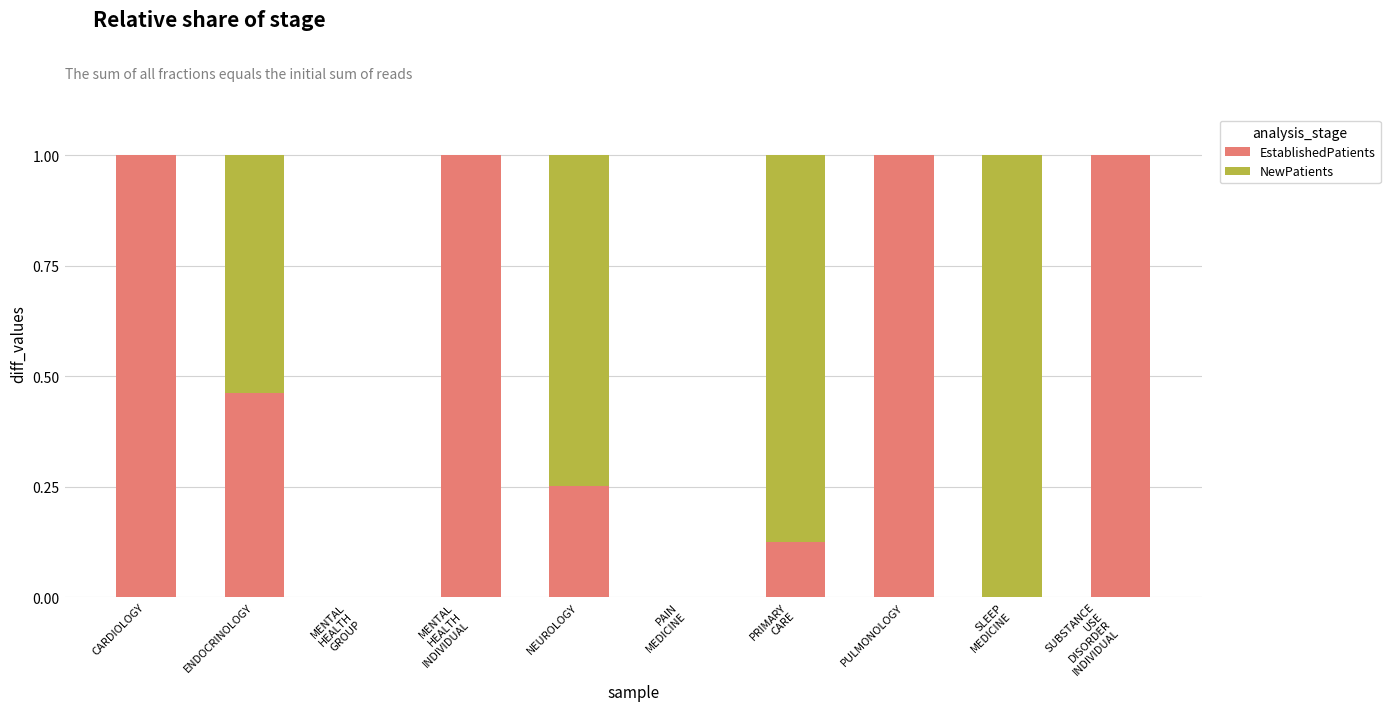

What is the maximum value for EstablishedPatients?

1.0